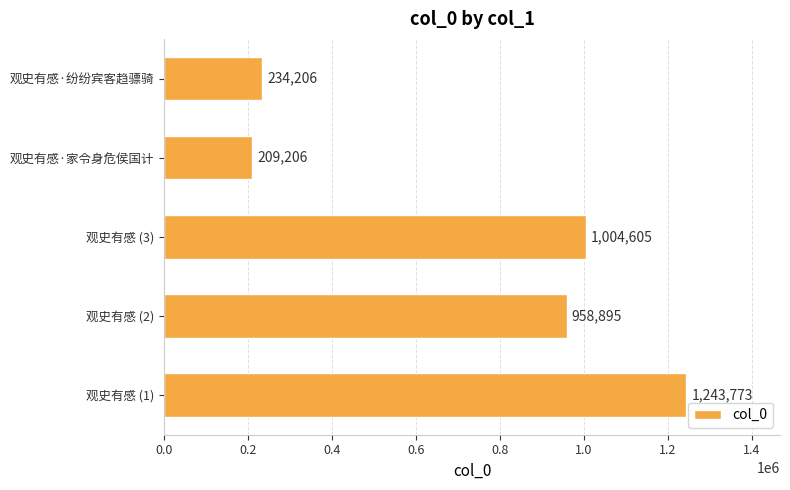

List the labels in order of value, largest first.

观史有感 (1), 观史有感 (3), 观史有感 (2), 观史有感·纷纷宾客趋骠骑, 观史有感·家令身危侯国计